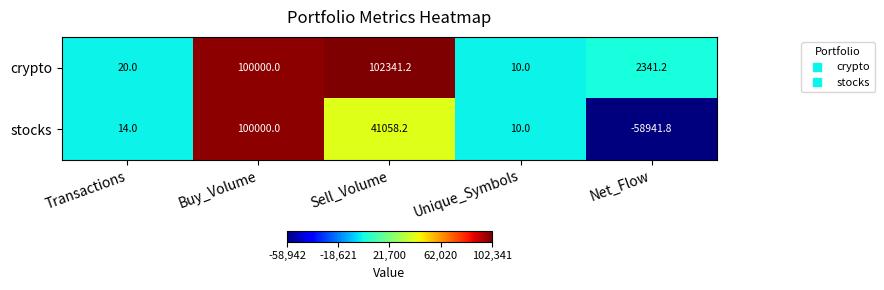

The value of stocks at Transactions is 14.0. True or false?

True